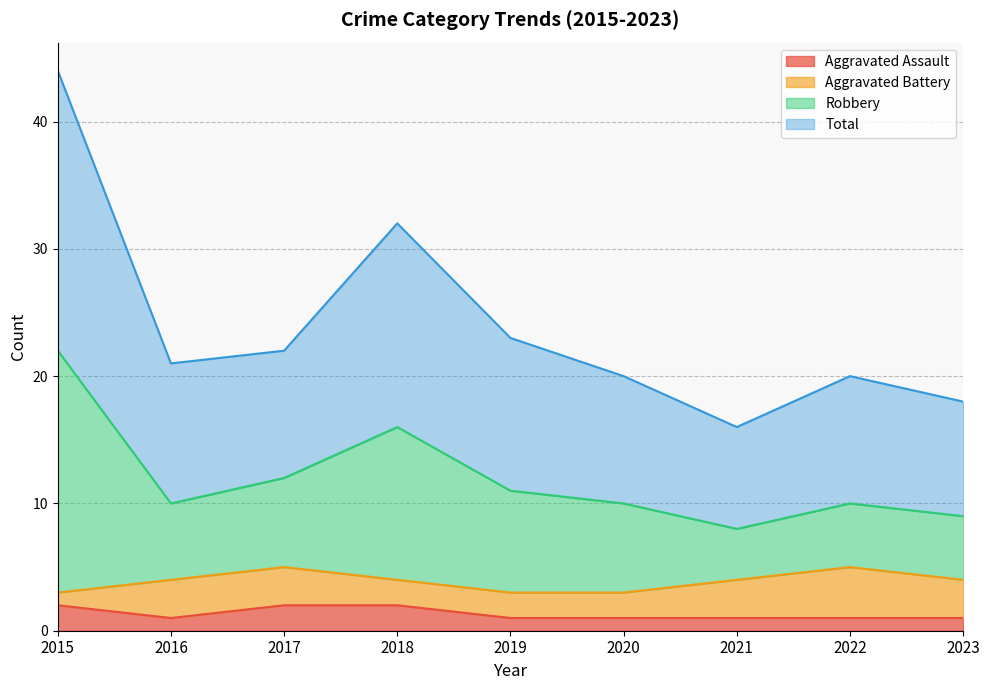

Which category has the lowest value in the Aggravated Assault series?

2016